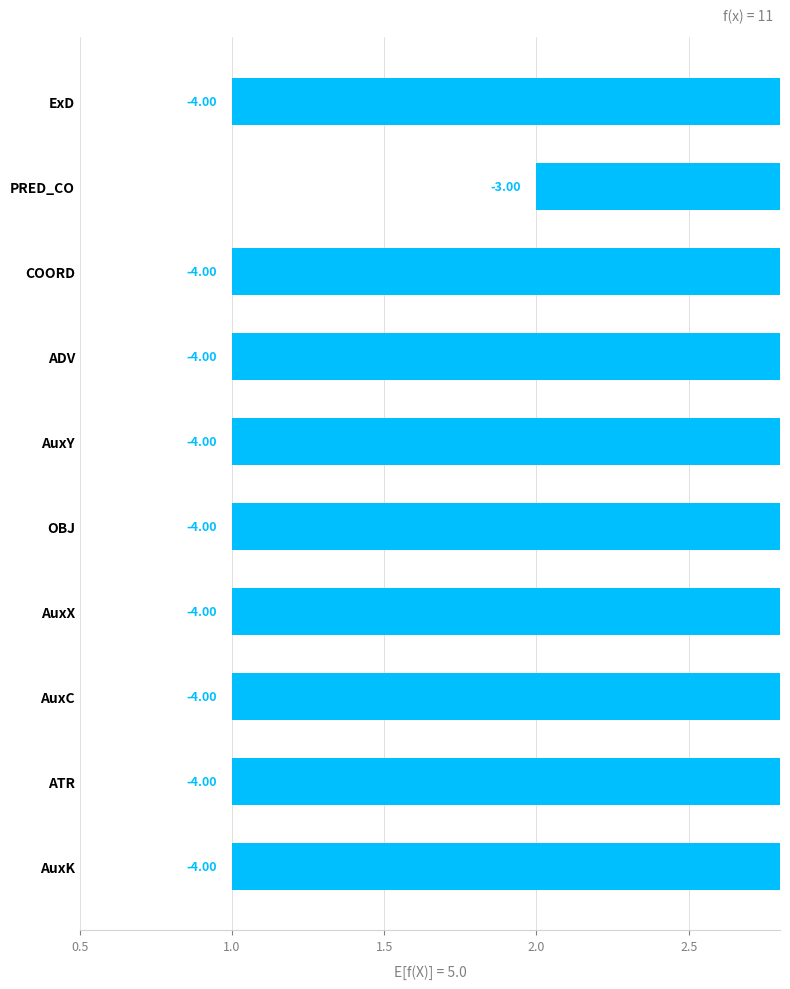

What is the value of the 5th bar from the left?

-4